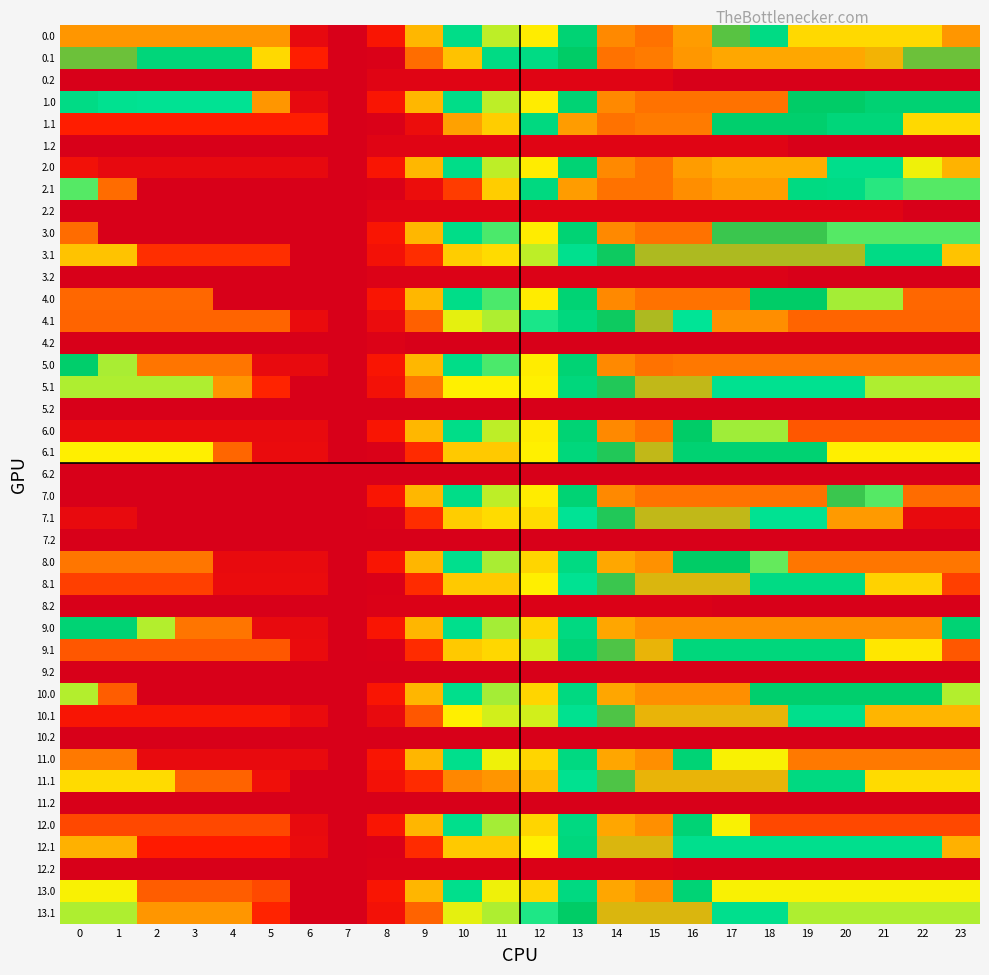

Is it true that 5.0 equals 1566.6 at 18?

False